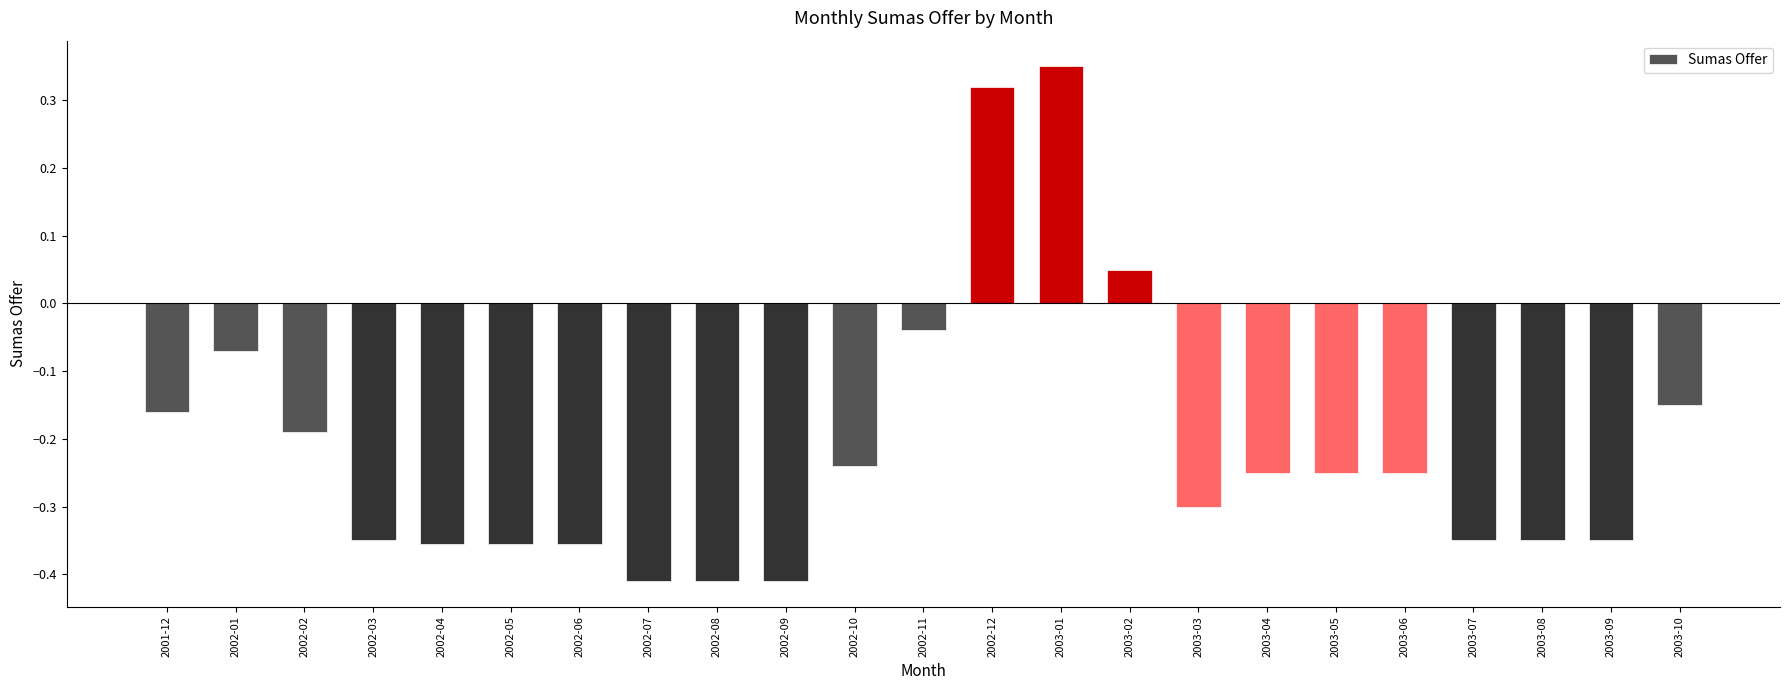

Is it true that the value at 2002-01 is -0.0?

False